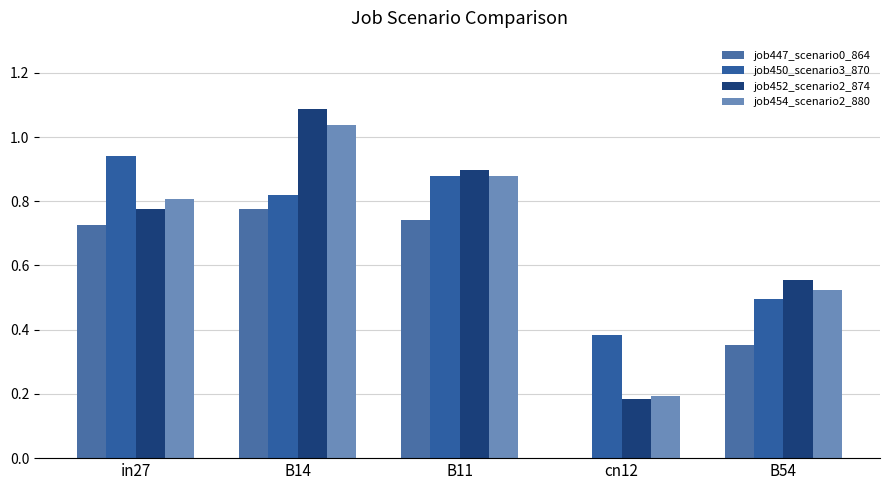

True or false: job452_scenario2_874 has a value of 0.9 at B11.

True